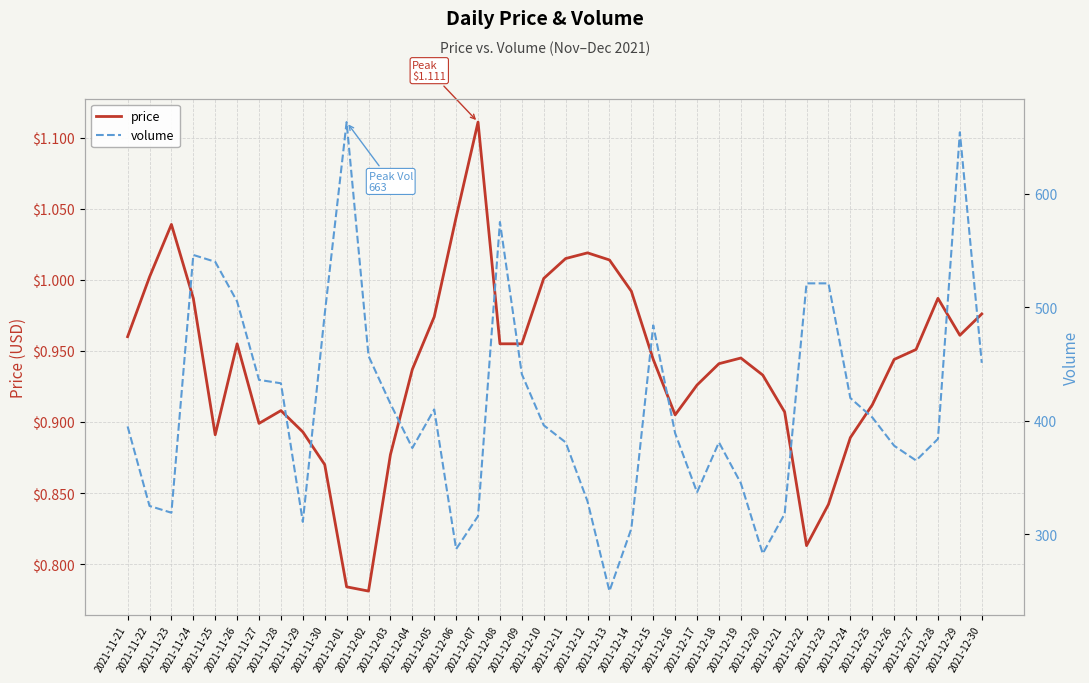

How many data points in volume are less than 396?

20